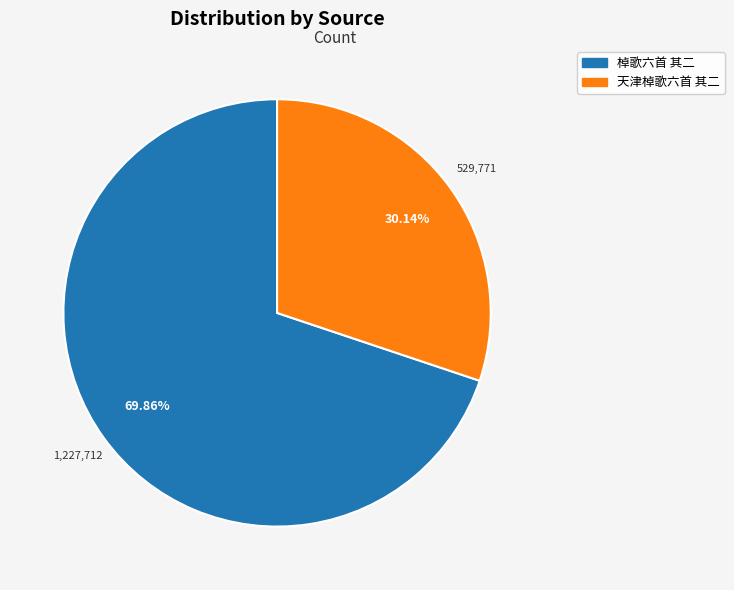

Rank the categories by value from highest to lowest.

棹歌六首 其二, 天津棹歌六首 其二